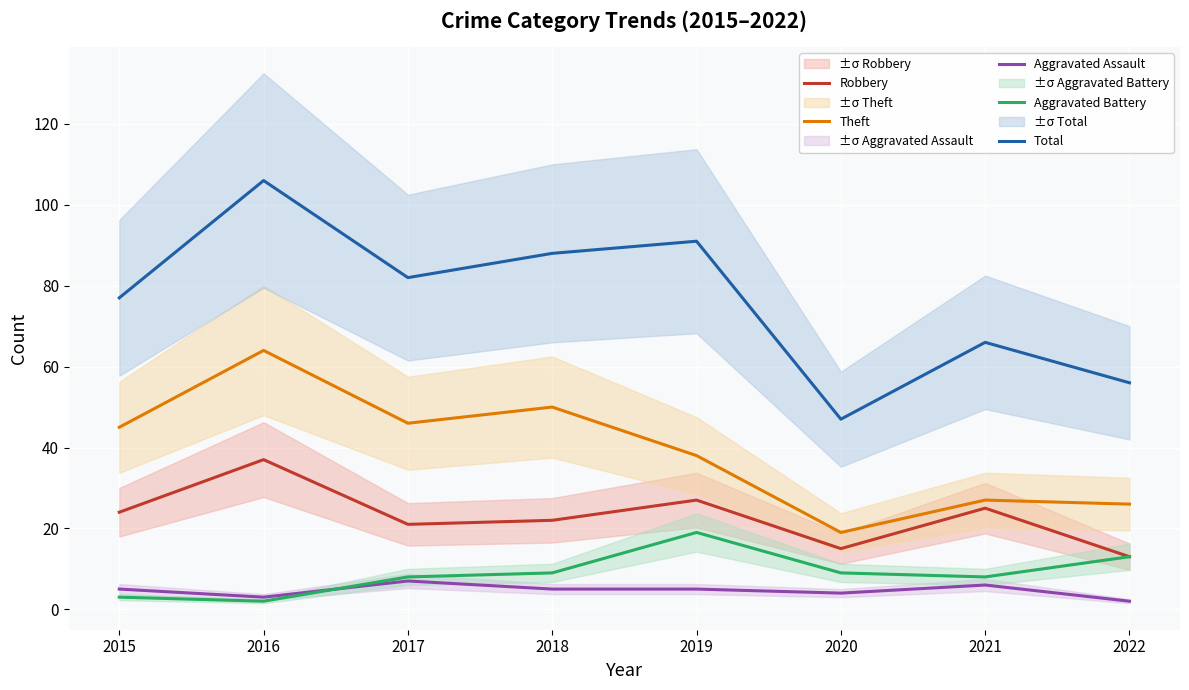

How many lines are shown in the chart?

5